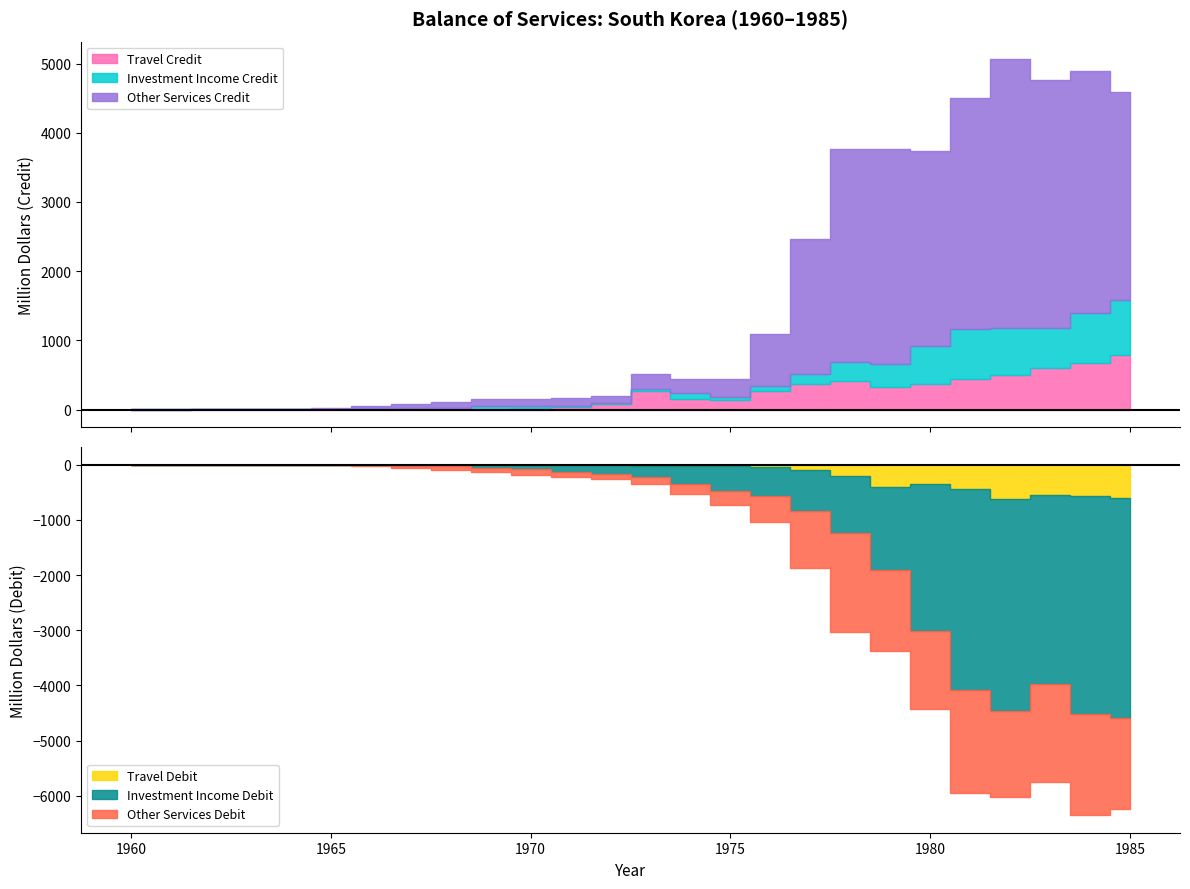

What is the difference between the Investment Income Debit values at 21 and 3?

3649.8